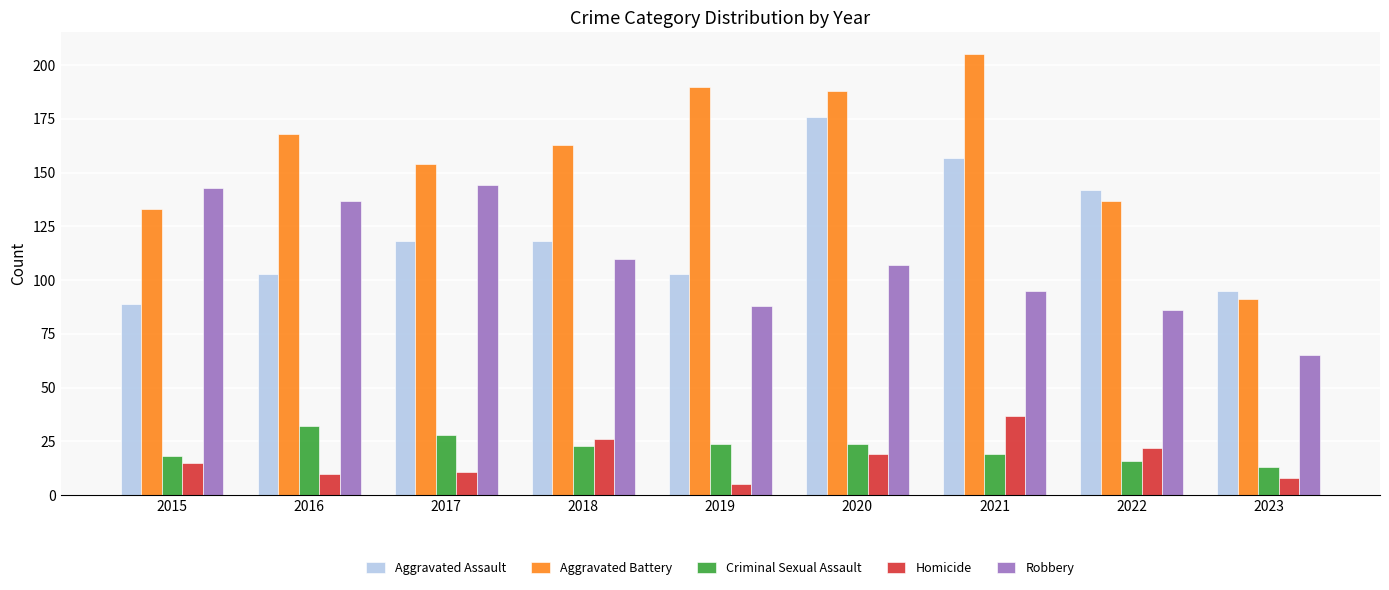

At 2021, list the series in order from largest to smallest.

Aggravated Battery, Aggravated Assault, Robbery, Homicide, Criminal Sexual Assault